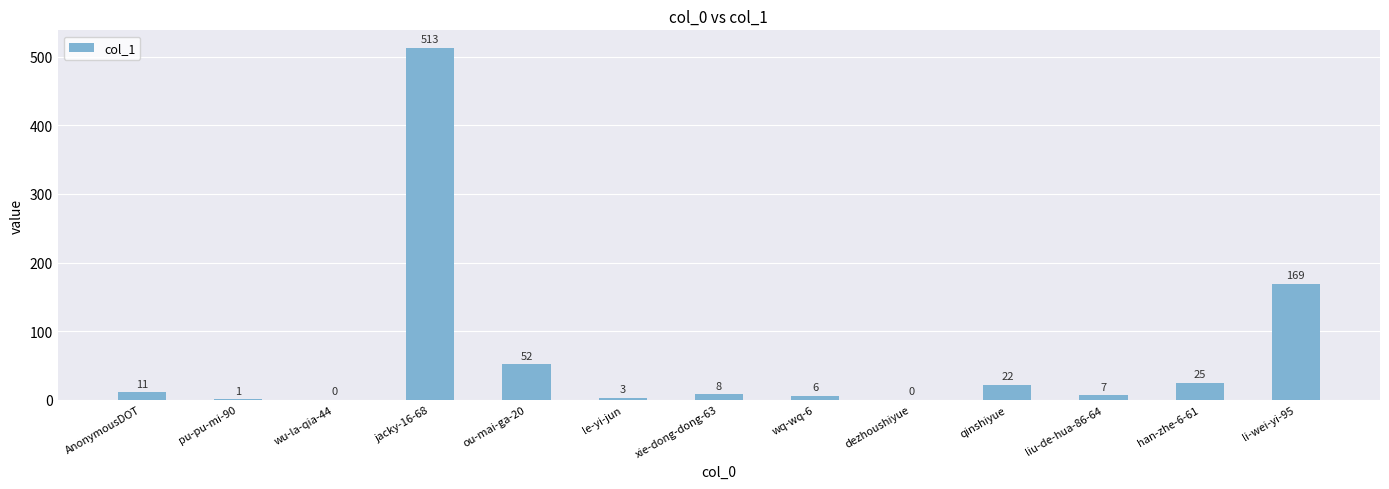

True or false: the data shows 80 at ou-mai-ga-20.

False